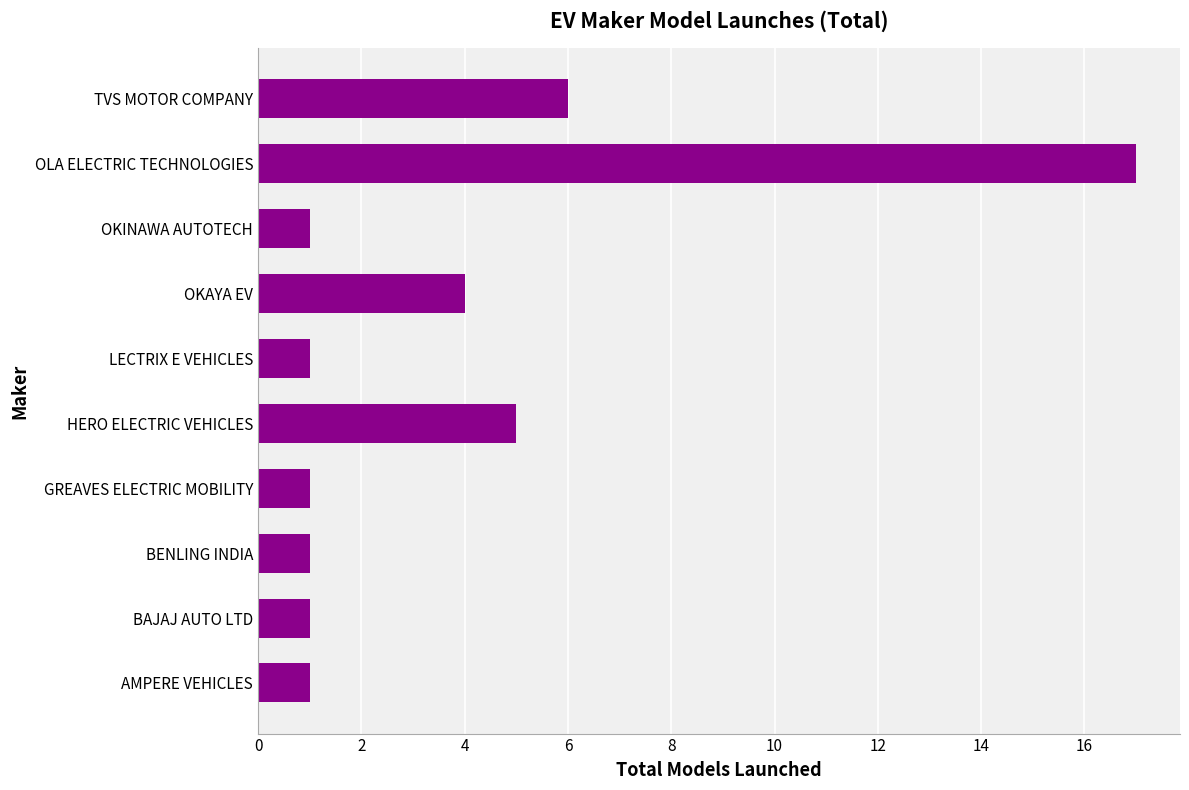

Between AMPERE VEHICLES and TVS MOTOR COMPANY, which is larger?

TVS MOTOR COMPANY